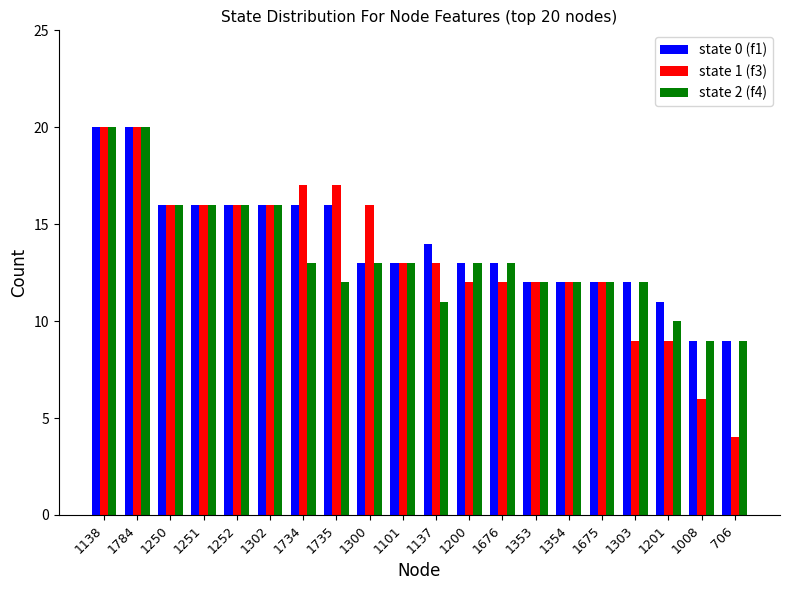

What is the value of the state 2 (f4) bar at the 5th from the left?

16